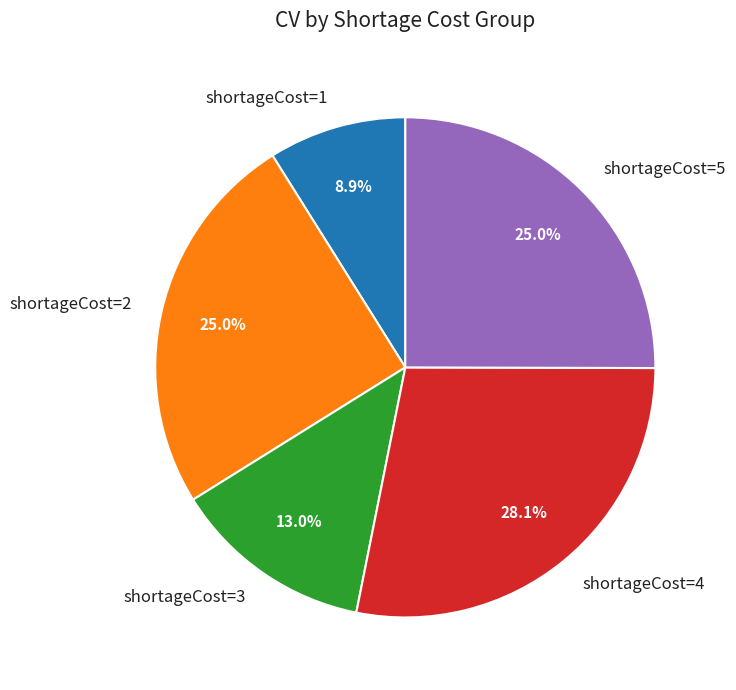

Which slice is the smallest?

shortageCost=1